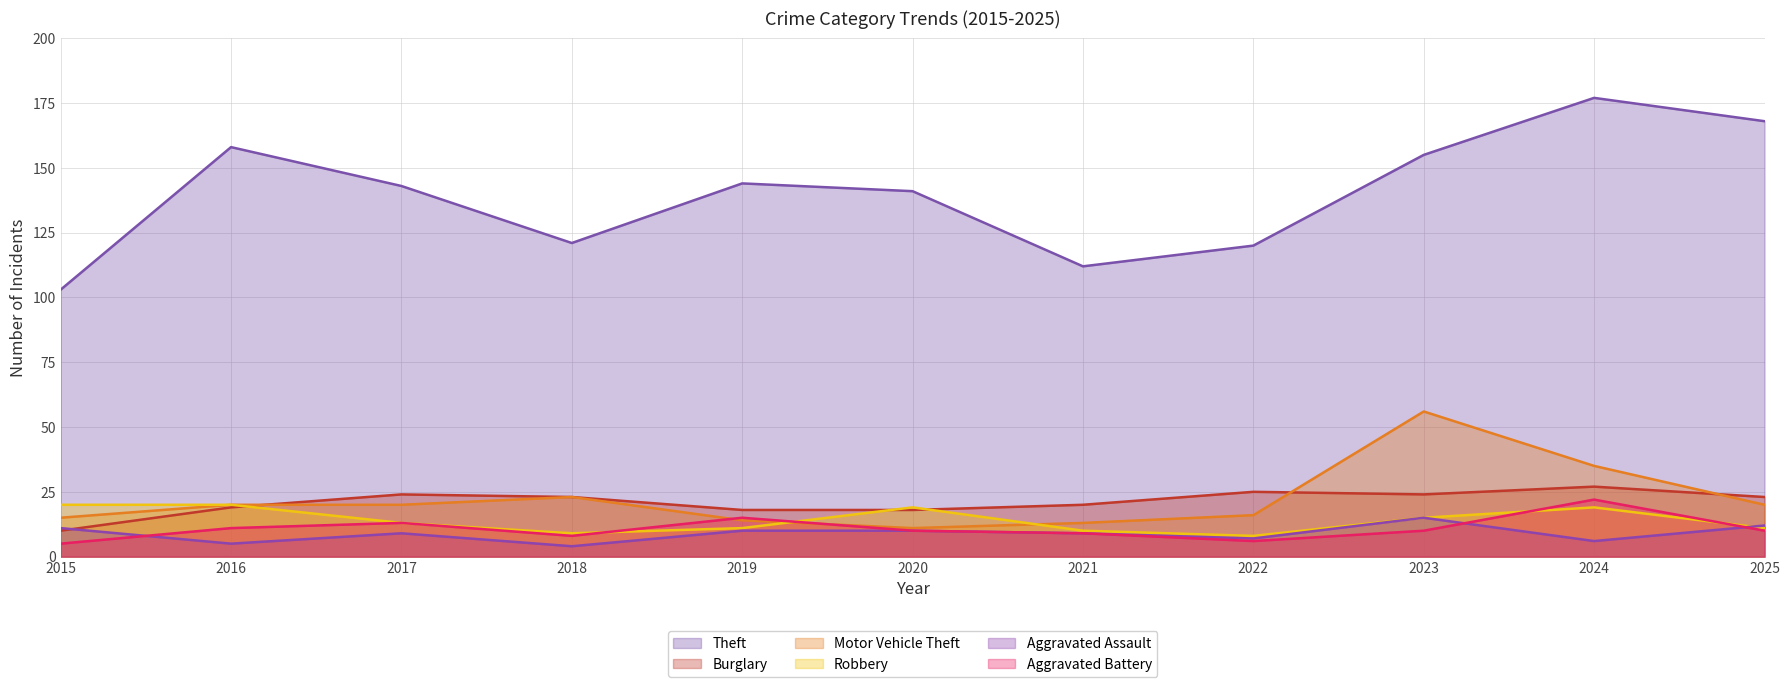

Which category has the lowest value across all series?

2018